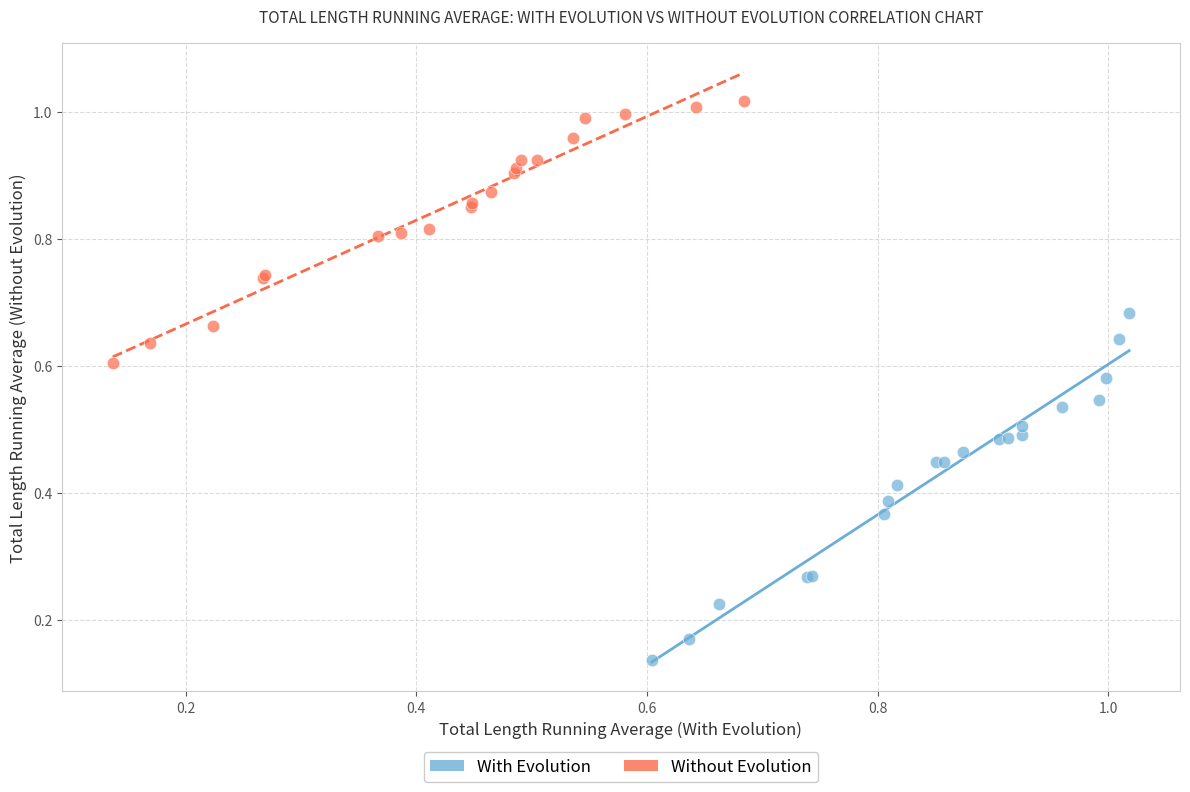

Which series contains the lowest Y value?

With Evolution